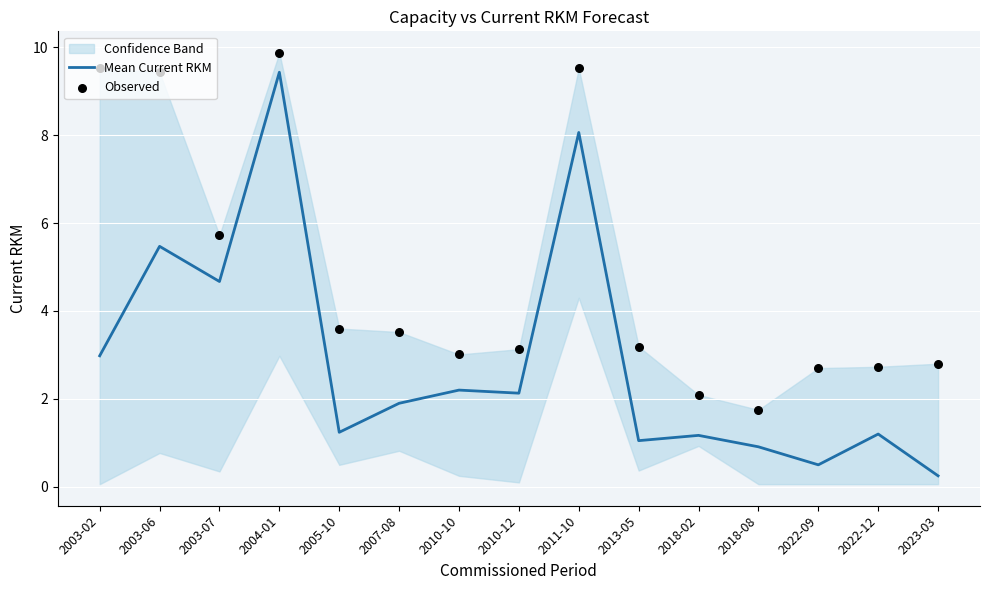

At how many categories does at least one series exceed 5?

5